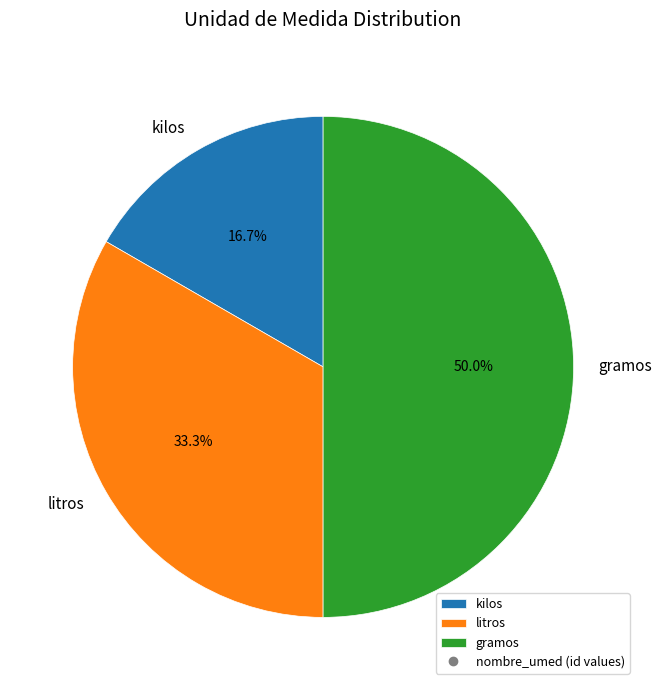

Count the number of slices in the pie.

3